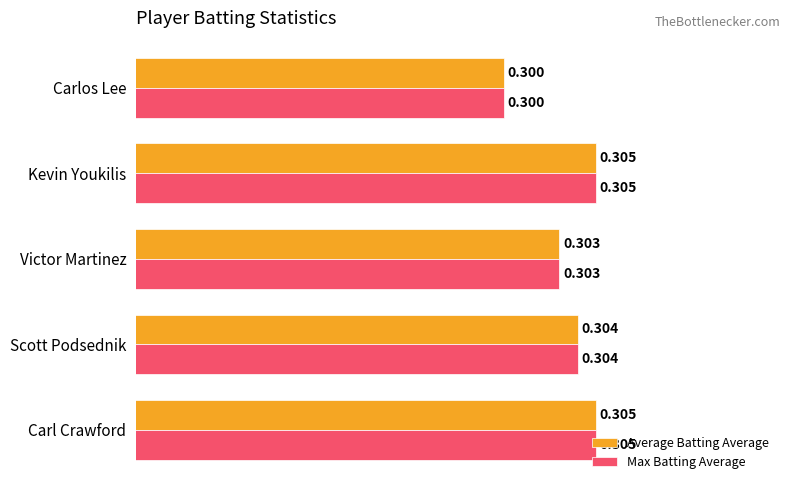

At which label is Max Batting Average closest to 0?

Carlos Lee